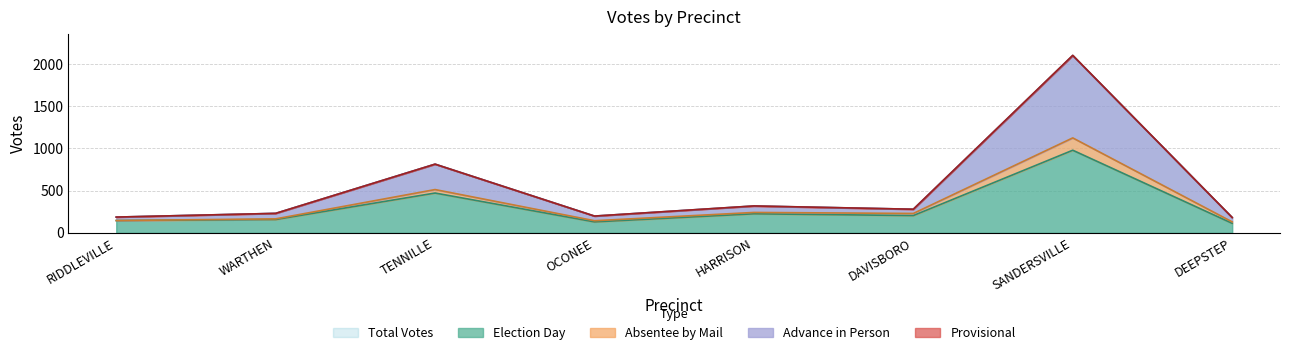

True or false: Election Day has a value of 113 at DEEPSTEP.

True